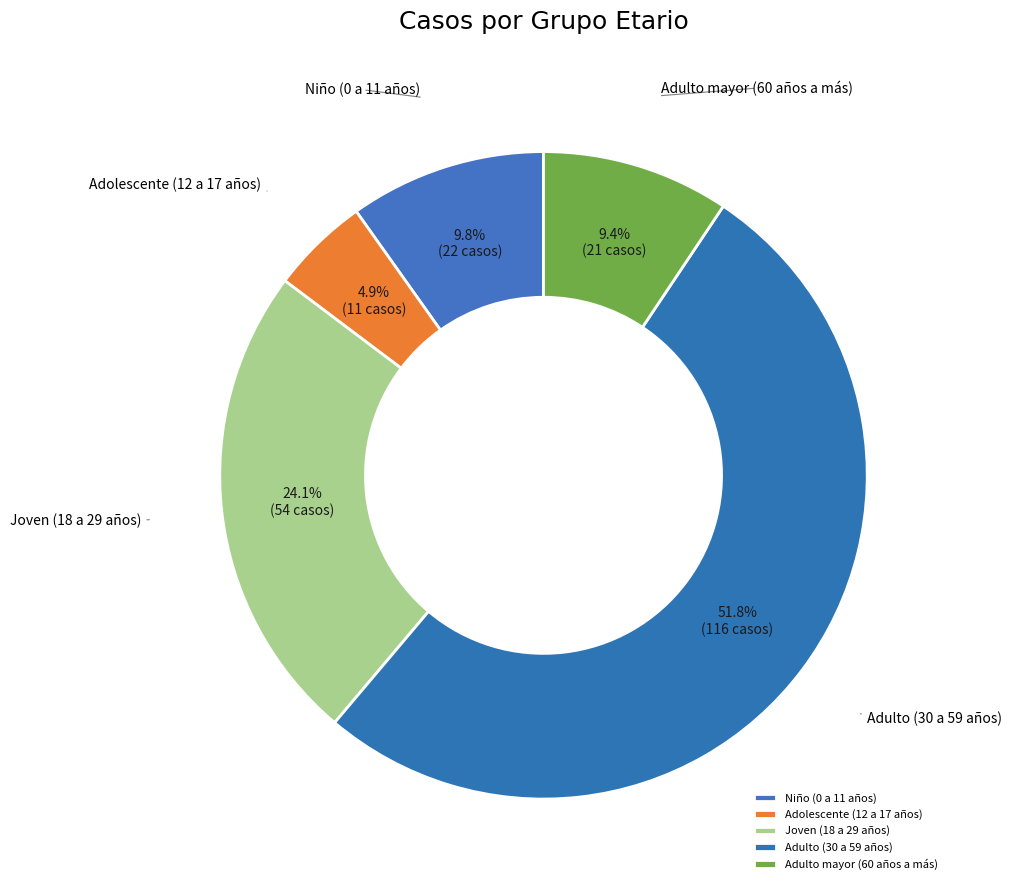

How many segments does this pie chart have?

5